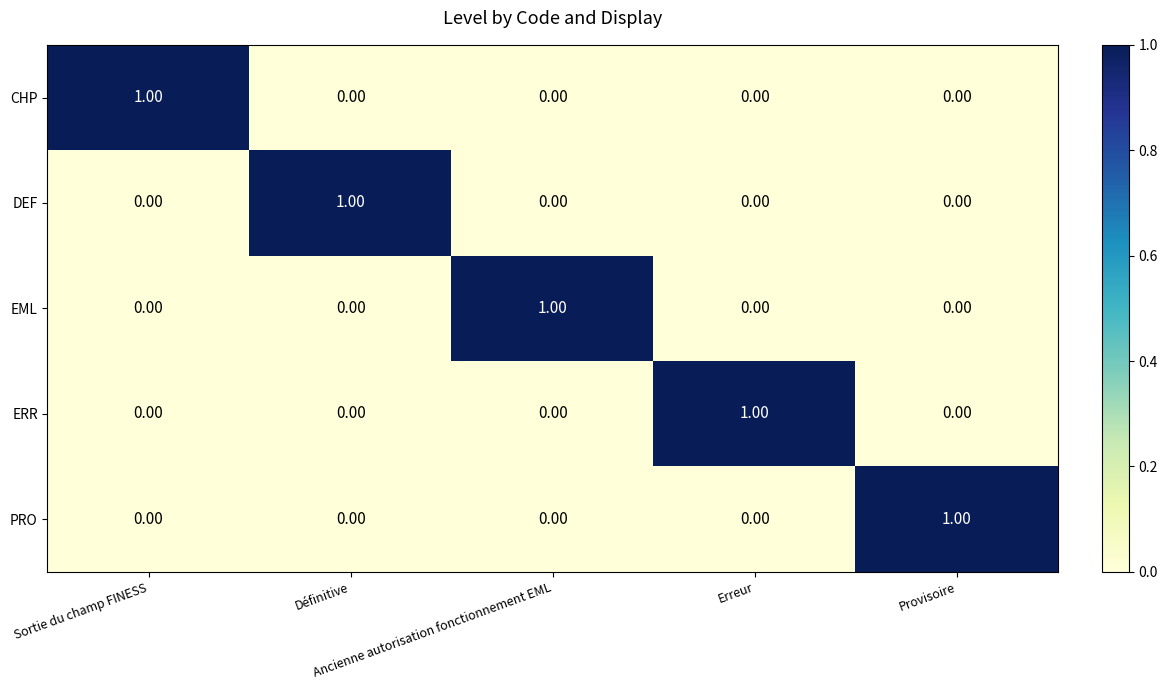

How many data points in CHP are above 0?

1